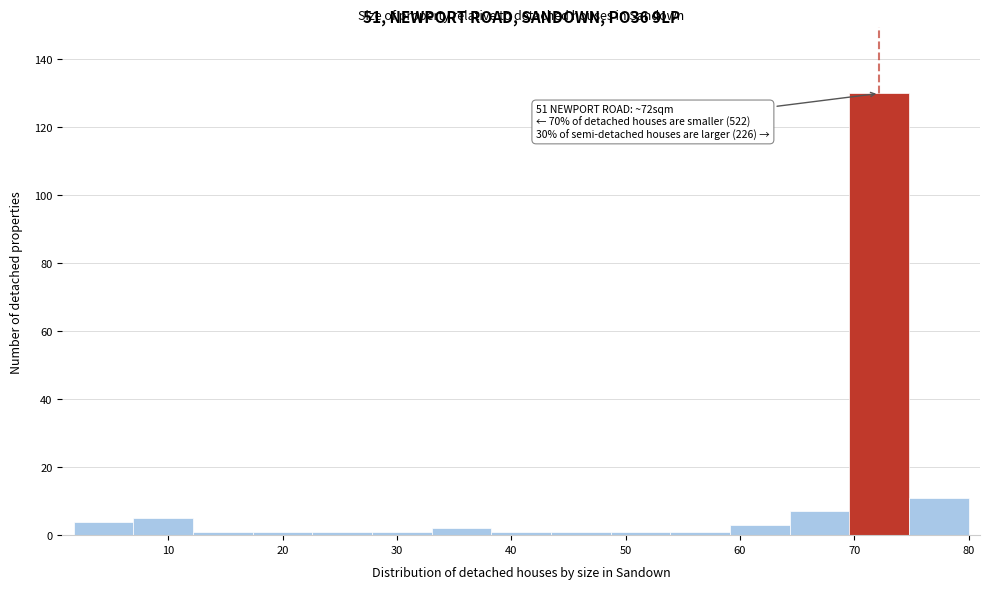

Over which range of the x-axis is the bar tallest?

70 to 75